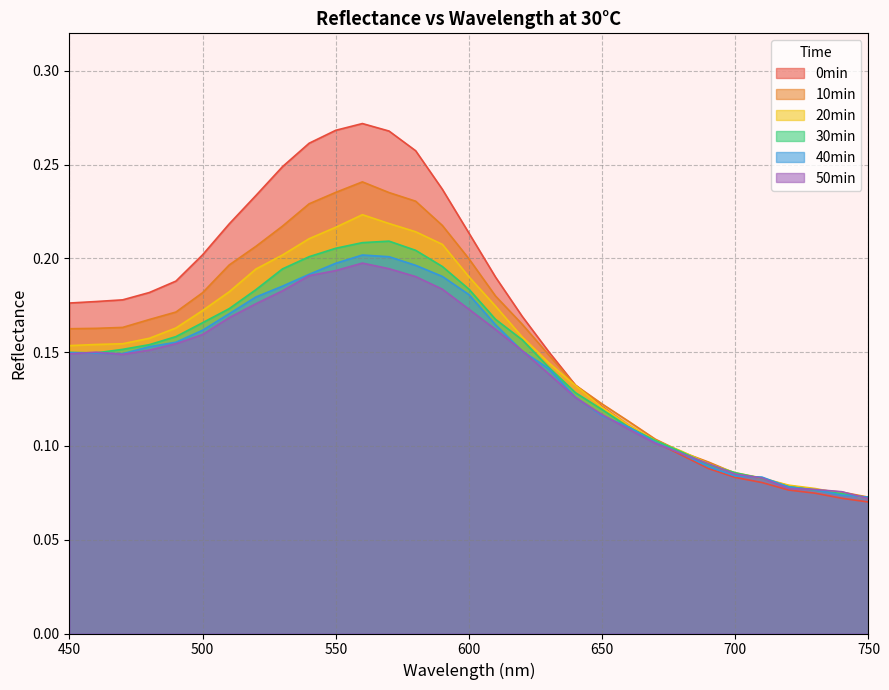

What is the greatest value displayed?

0.3